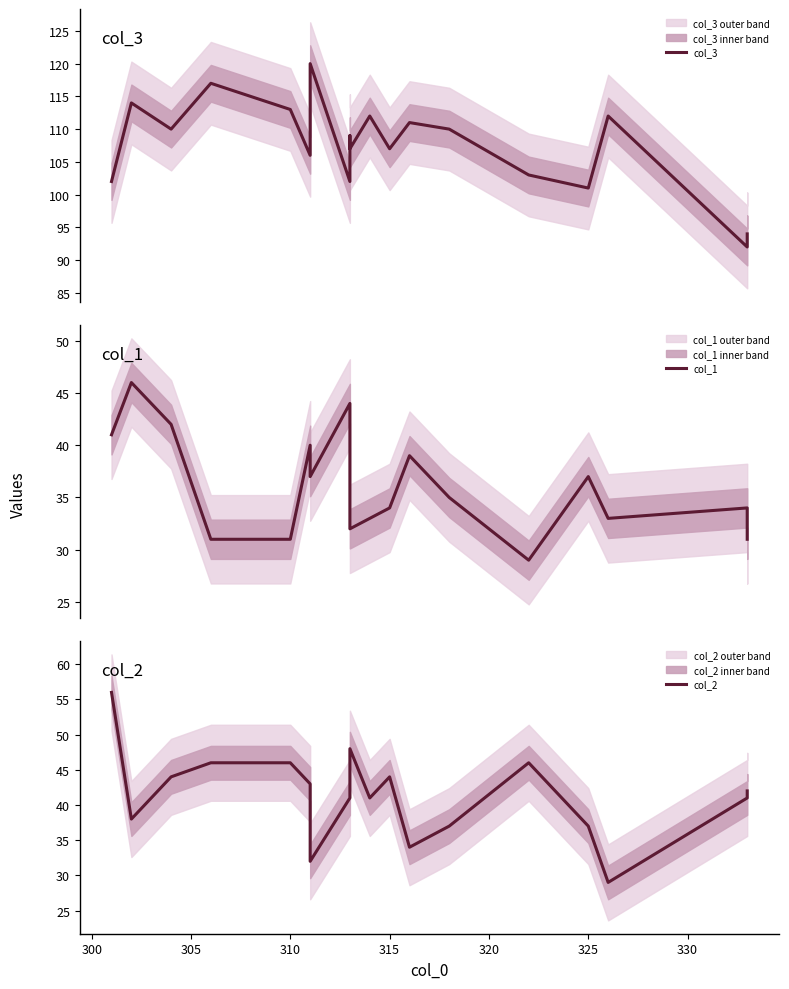

What is the total value across all series at 315?

185